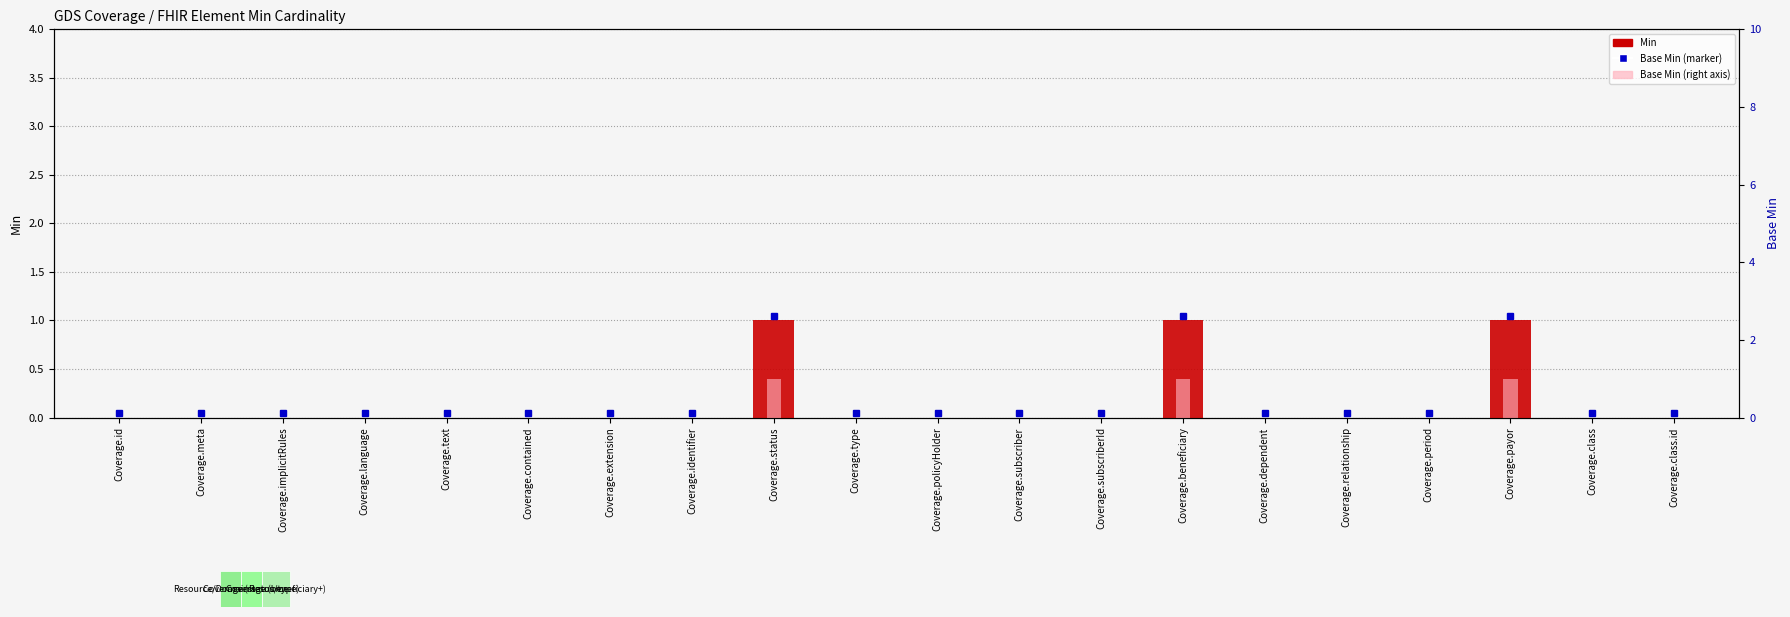

How many bars are there in each group?

2